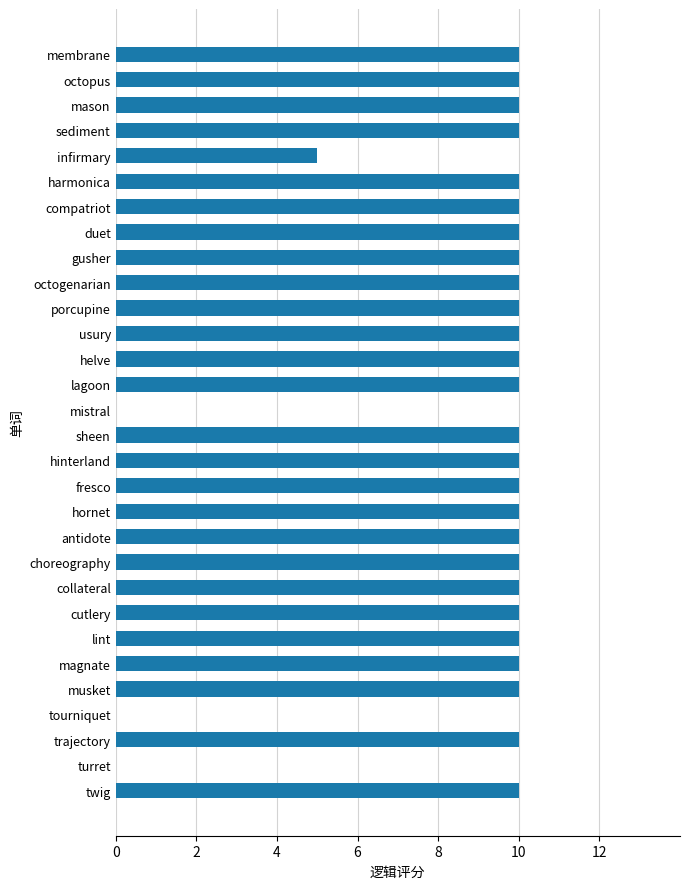

How many series are shown in this chart?

1